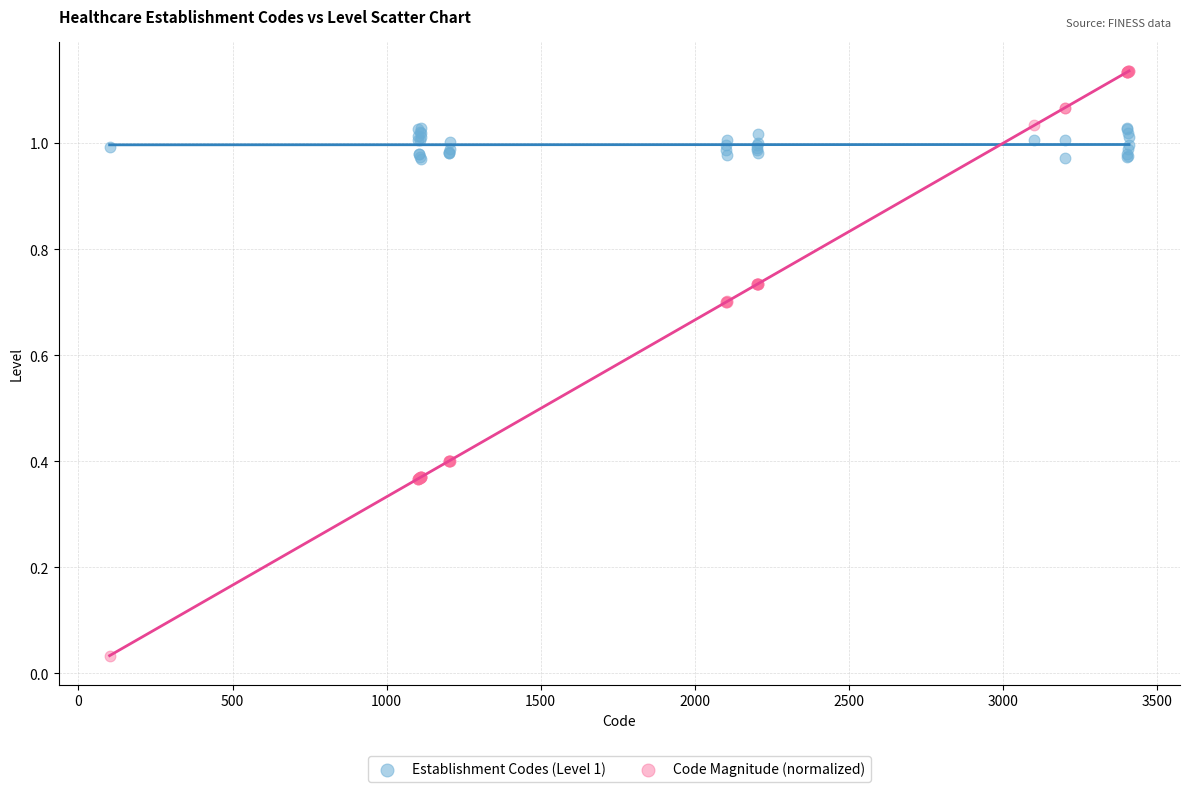

Which series contains the highest Y value?

Code Magnitude (normalized)